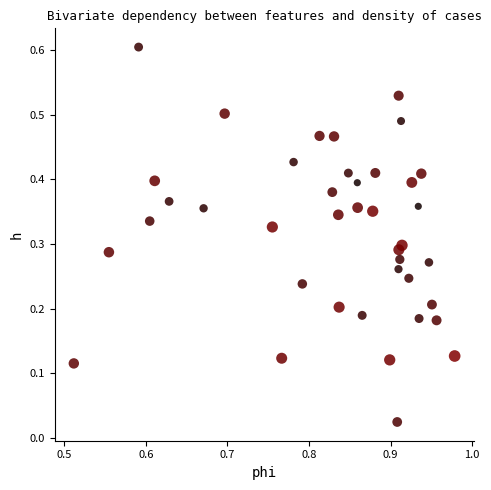

What is the range of Y values (max minus min)?

0.6